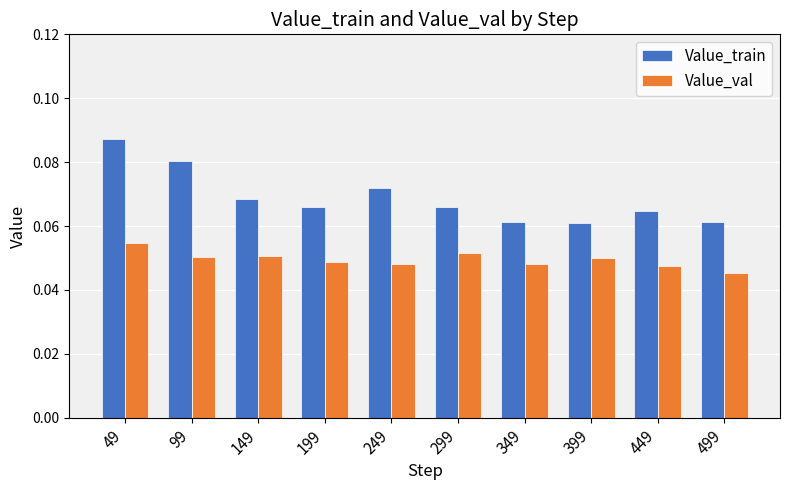

Rank the series at 499 from highest to lowest value.

Value_train, Value_val